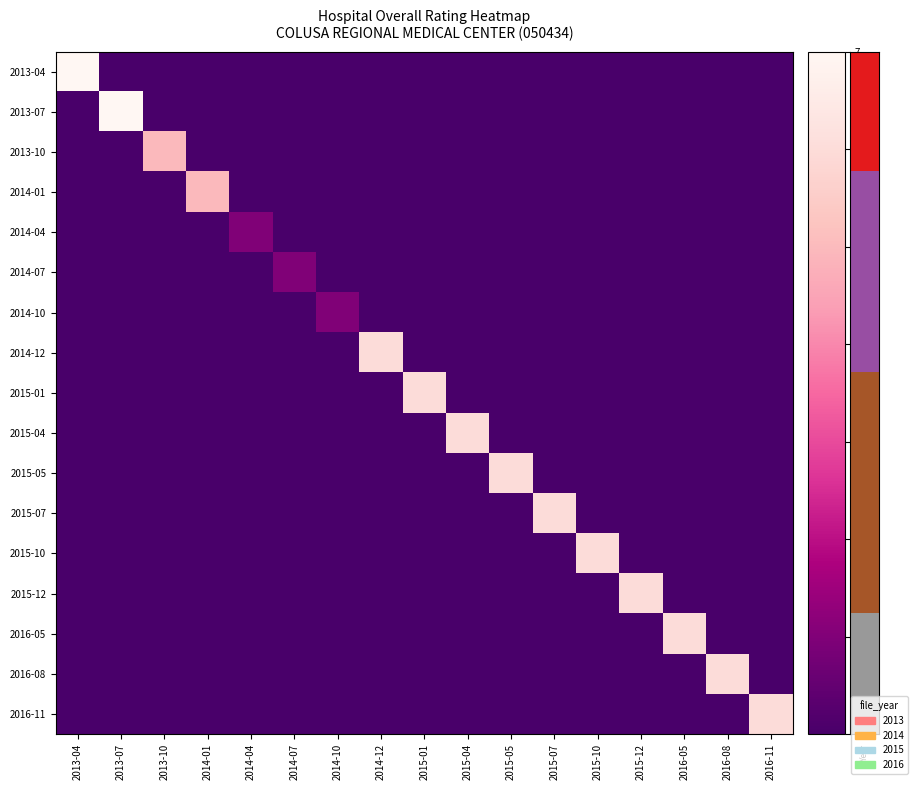

Rank the series at 2013-10 from highest to lowest value.

2013-10, 2013-04, 2013-07, 2014-01, 2014-04, 2014-07, 2014-10, 2014-12, 2015-01, 2015-04, 2015-05, 2015-07, 2015-10, 2015-12, 2016-05, 2016-08, 2016-11